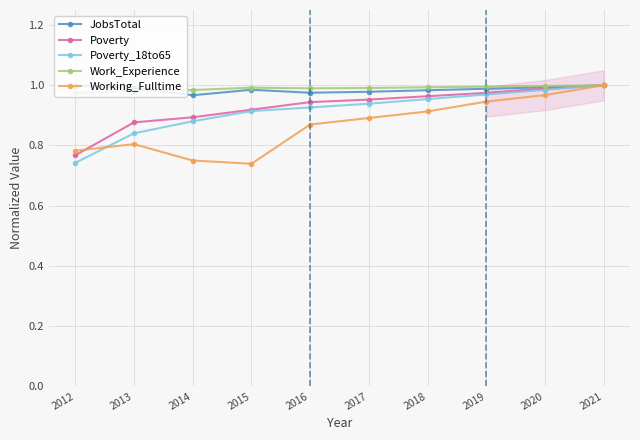

Between 2013 and 2017, which series saw the biggest shift?

Poverty_18to65